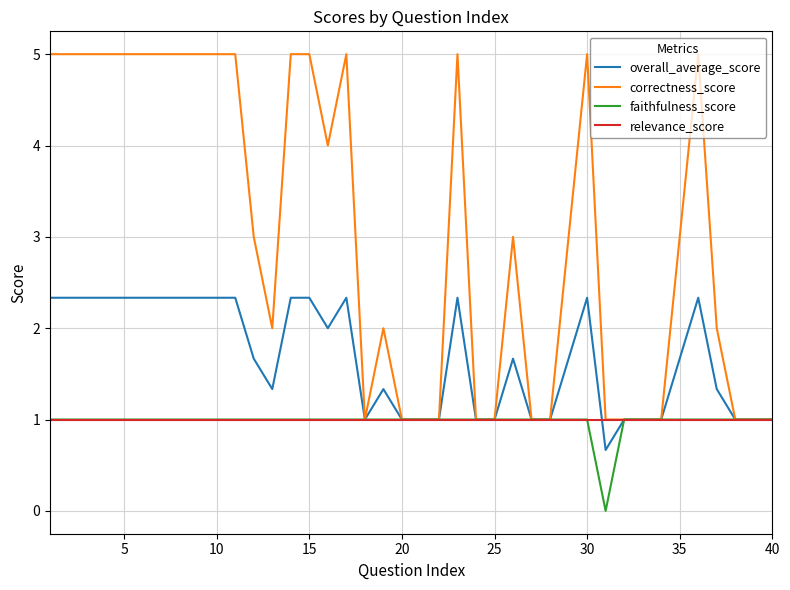

What is the highest value of the overall_average_score series?

2.3